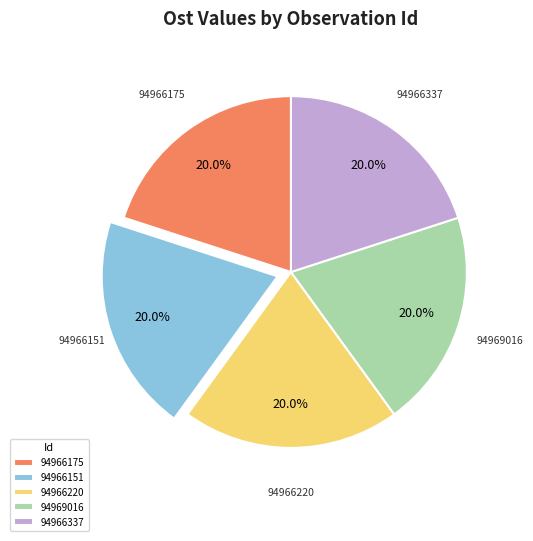

Does 94966175 account for over 50% of the chart?

No